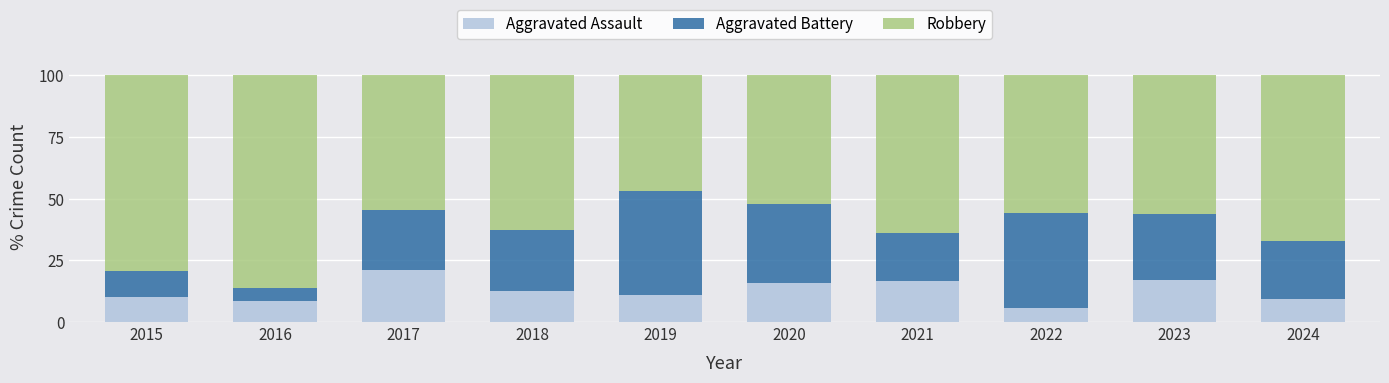

What is the difference between the Aggravated Assault values at 2019 and 2021?

5.6